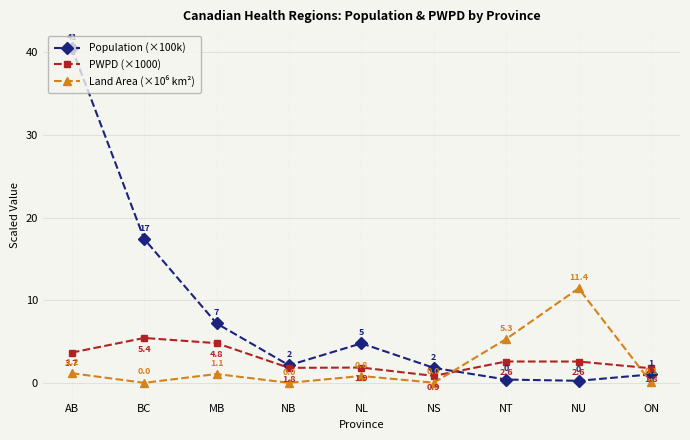

Which series has the widest spread of values?

Population (×100k)